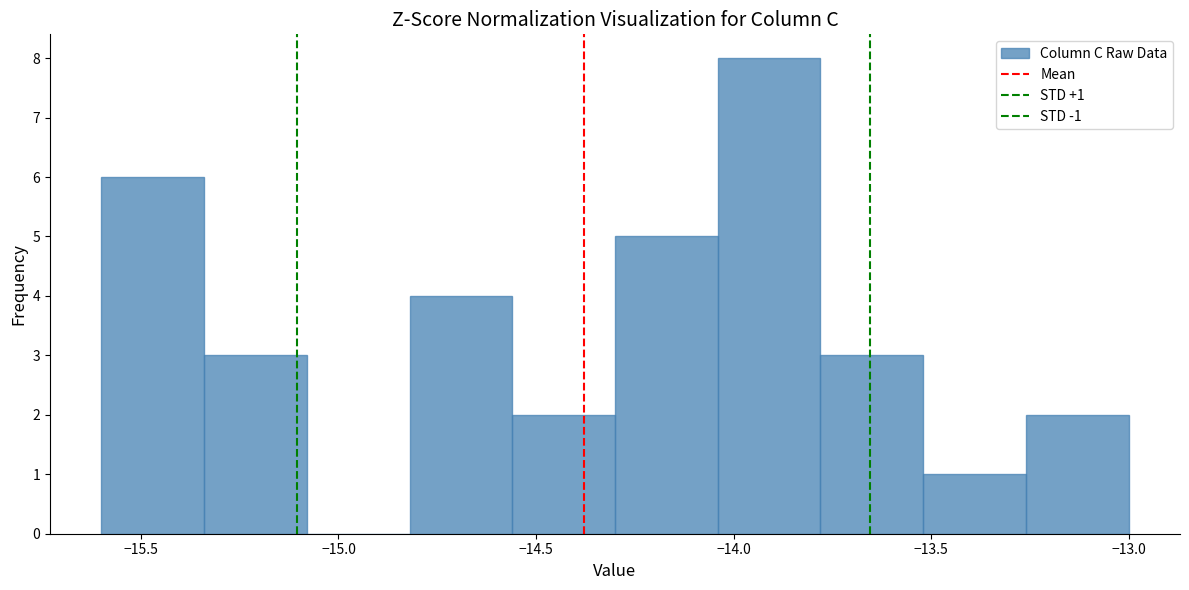

Over which range of the x-axis is the bar tallest?

-14.04 to -13.78